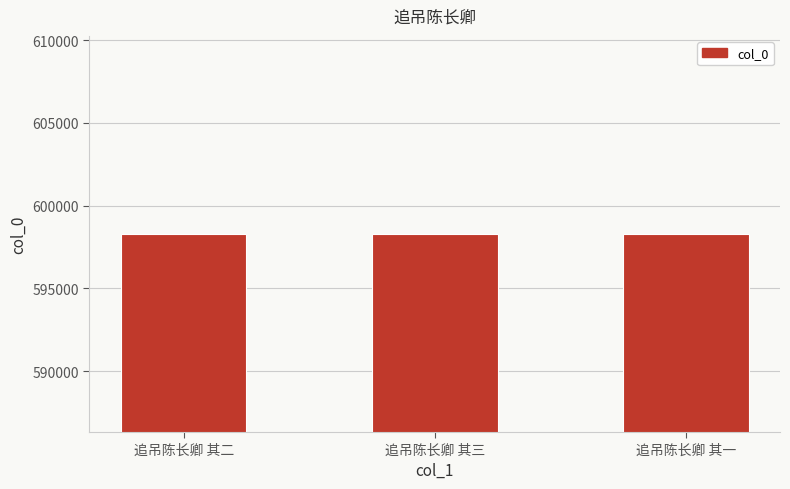

What is the ratio of the value at 追吊陈长卿 其三 to the value at 追吊陈长卿 其一?

1.0